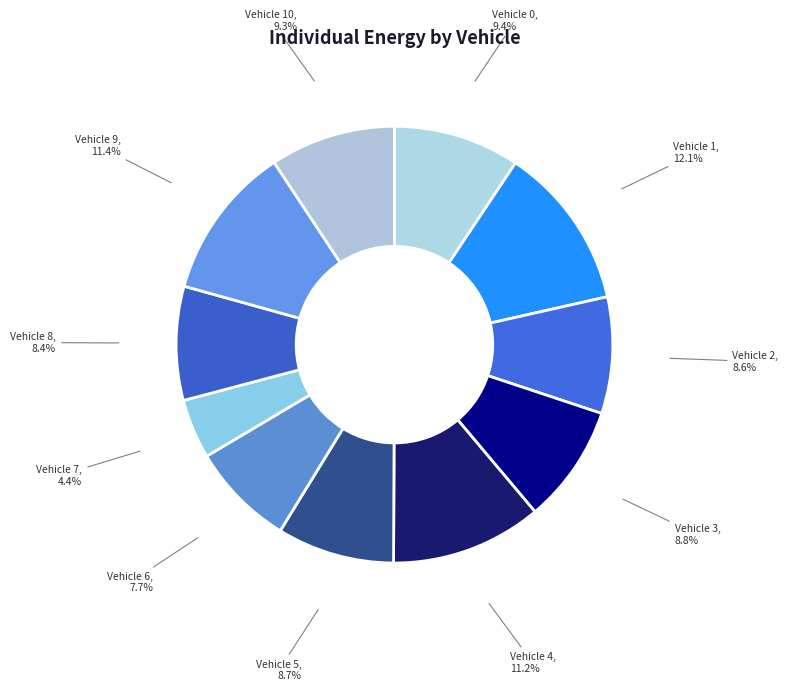

Is there any slice that represents more than half of the pie?

No